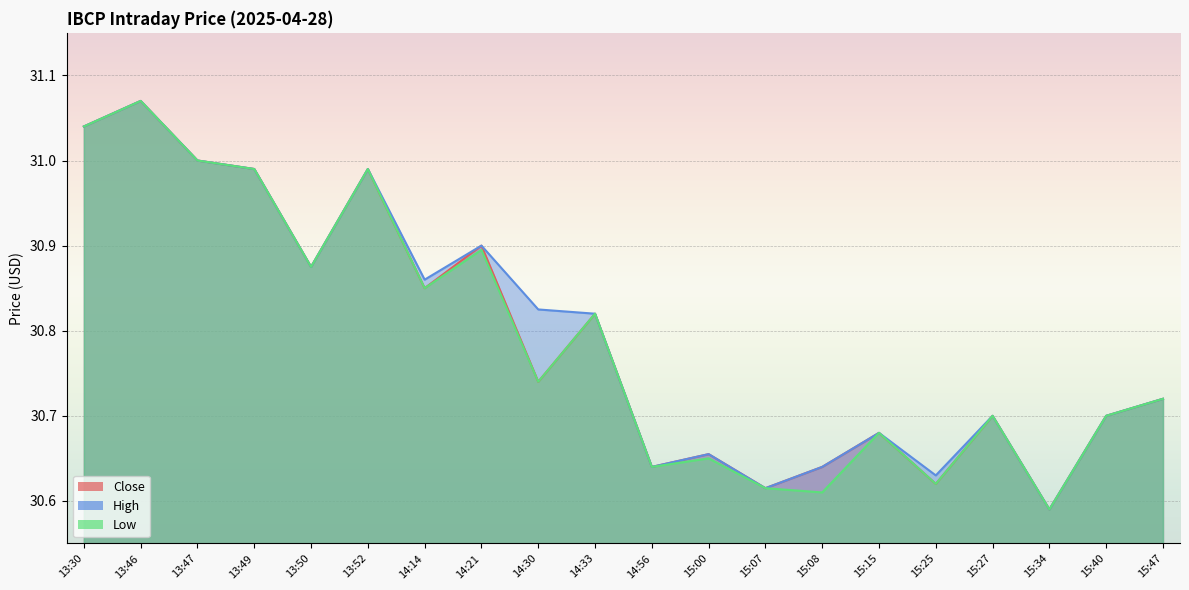

What is the difference between the High values at 14:21 and 13:30?

0.1